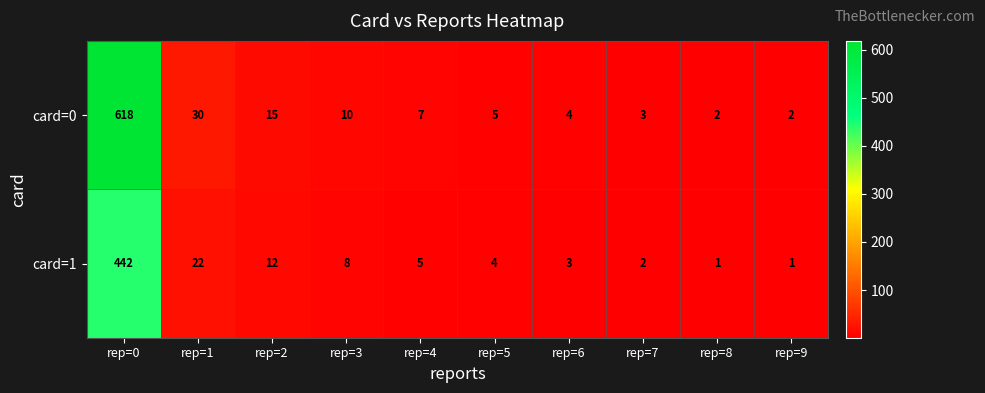

Which series has the largest total across all categories?

card=0